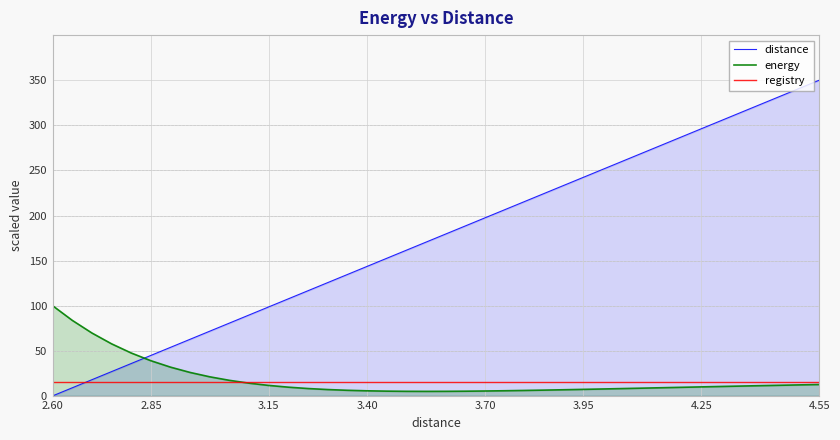

How many values in distance are above zero?

39